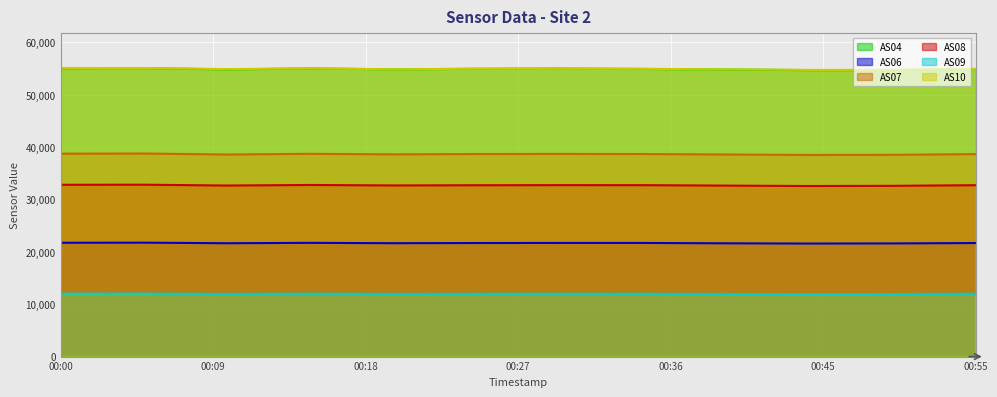

True or false: AS10 has more than 1 points higher than both neighbors.

True